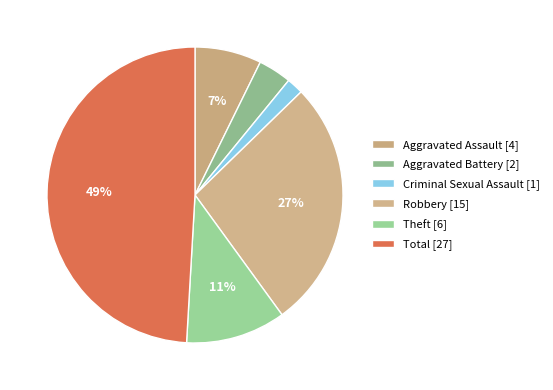

Which category has the biggest portion of the pie?

Total [27]